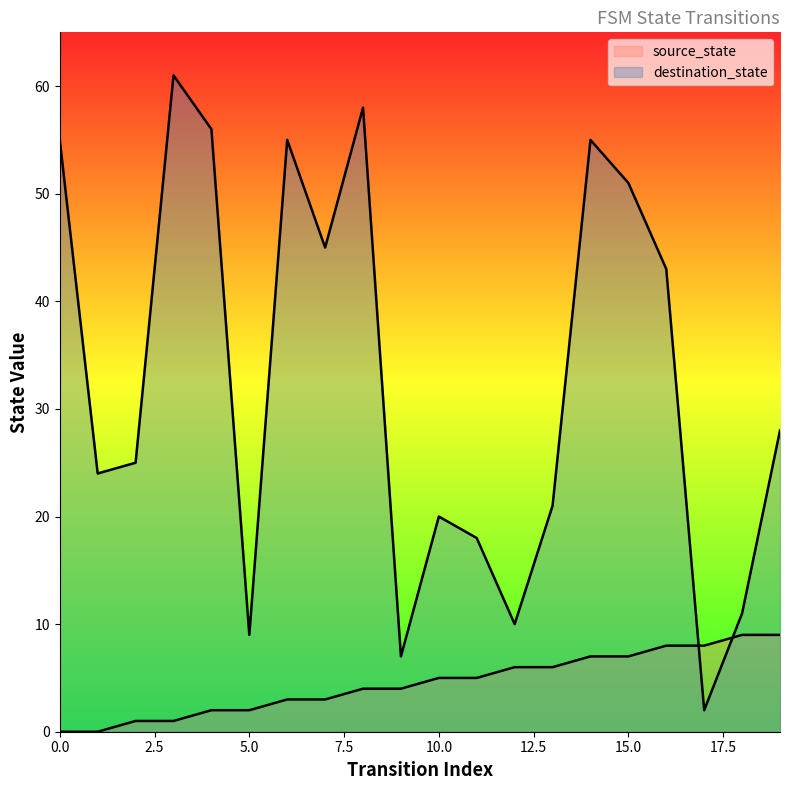

How many lines are shown in the chart?

2